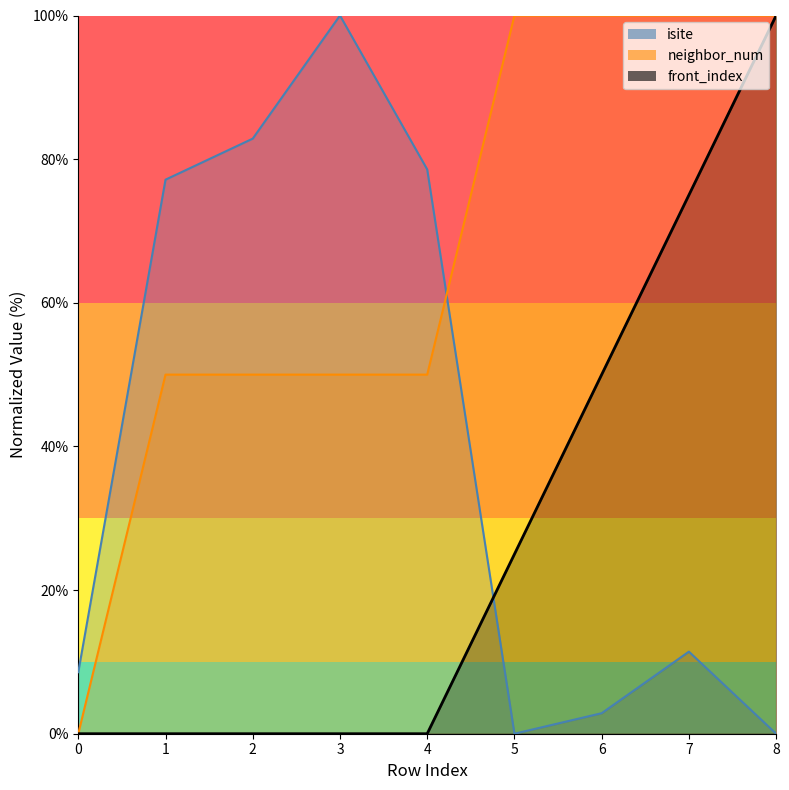

Is the value of neighbor_num at 3 greater than the value of isite at 0?

Yes